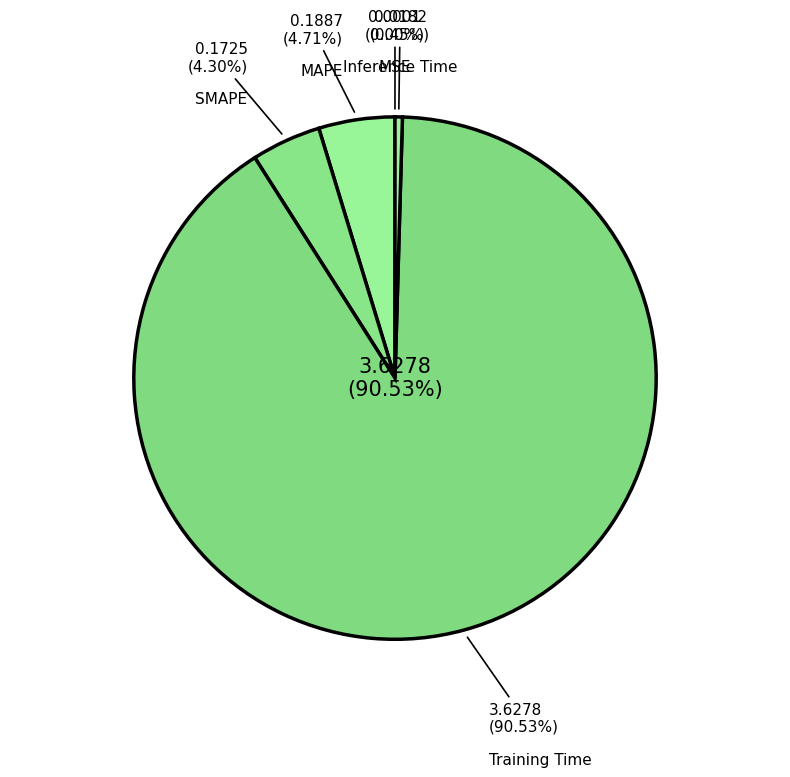

What is the majority slice?

Training Time